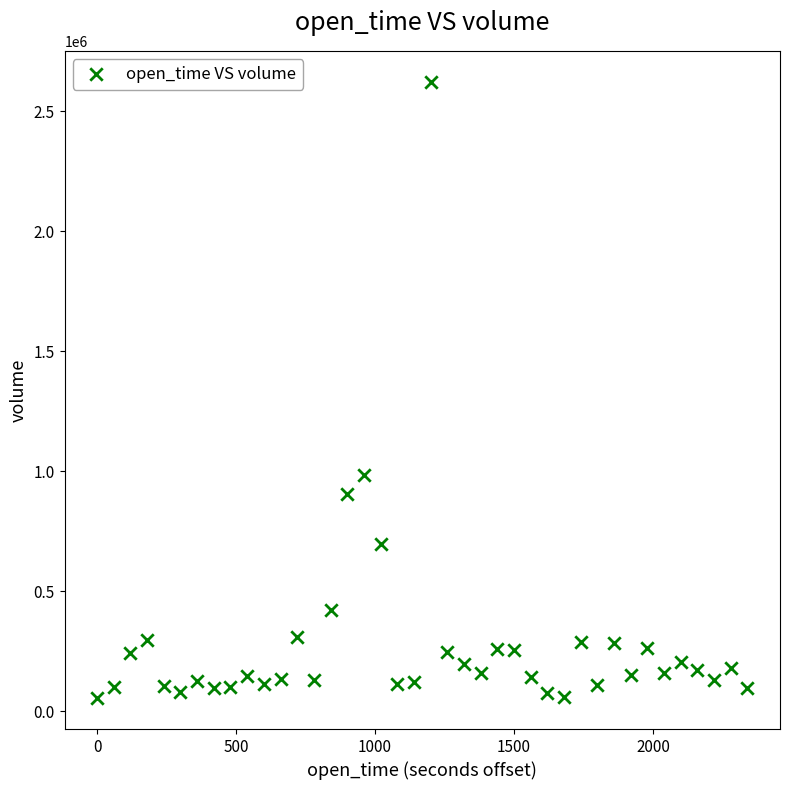

What Y value in the scatter plot is closest to 1338587?

985736